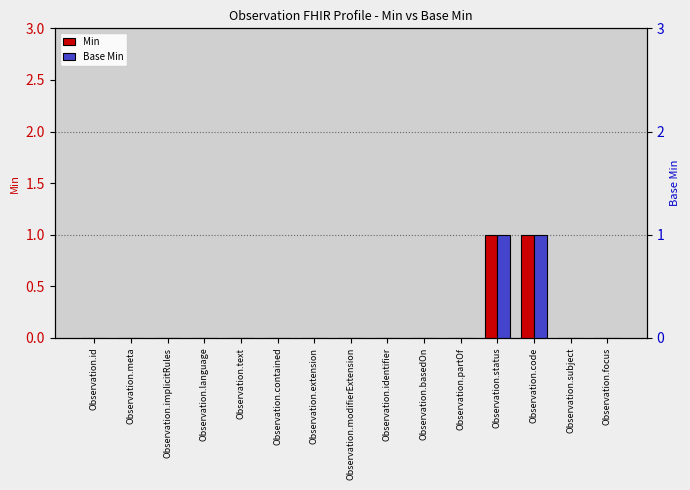

What position from the left is Observation.code?

13